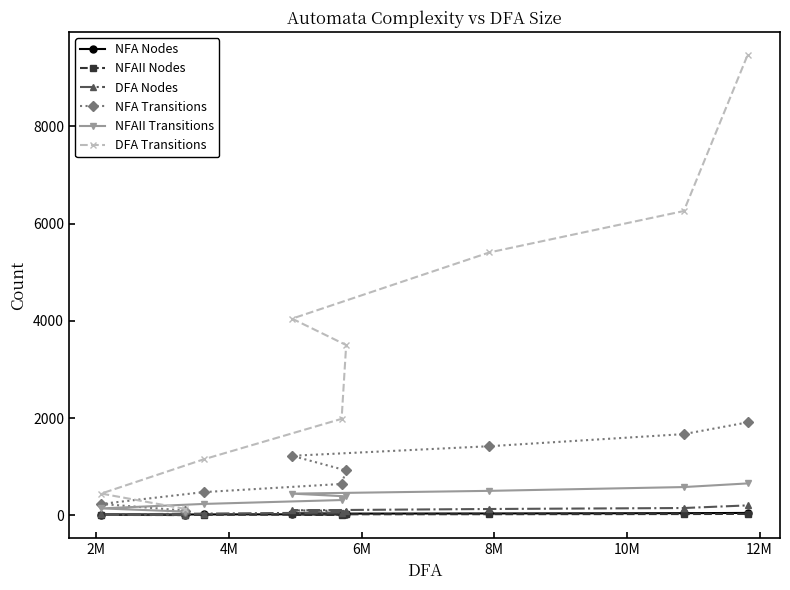

Which series has the widest spread of values?

DFA Transitions